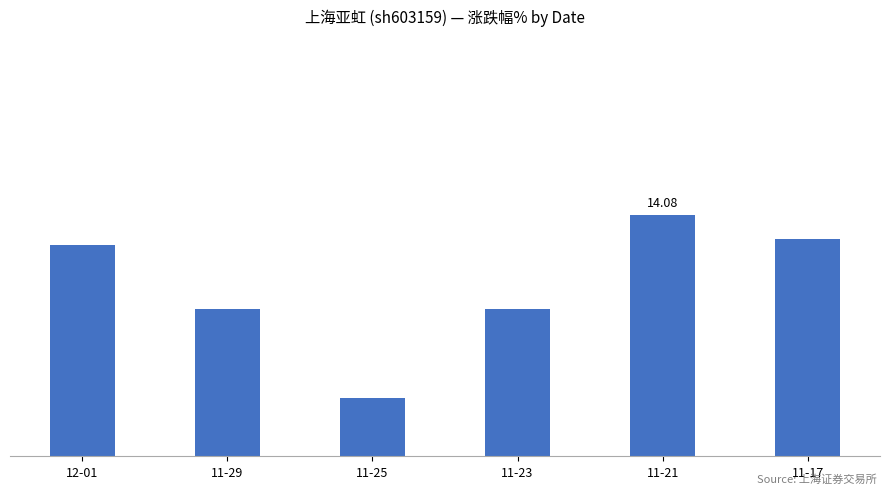

Reading right to left, what are all the values shown in this chart?

14.0	14.1	13.9	13.8	13.9	14.0